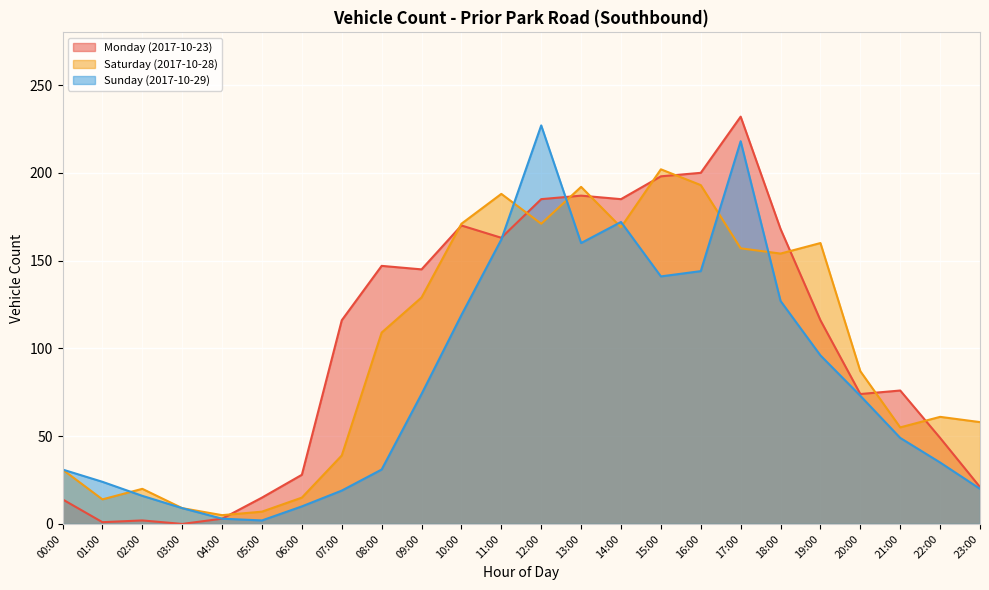

True or false: Monday (2017-10-23) and Sunday (2017-10-29) intersect in this chart.

True